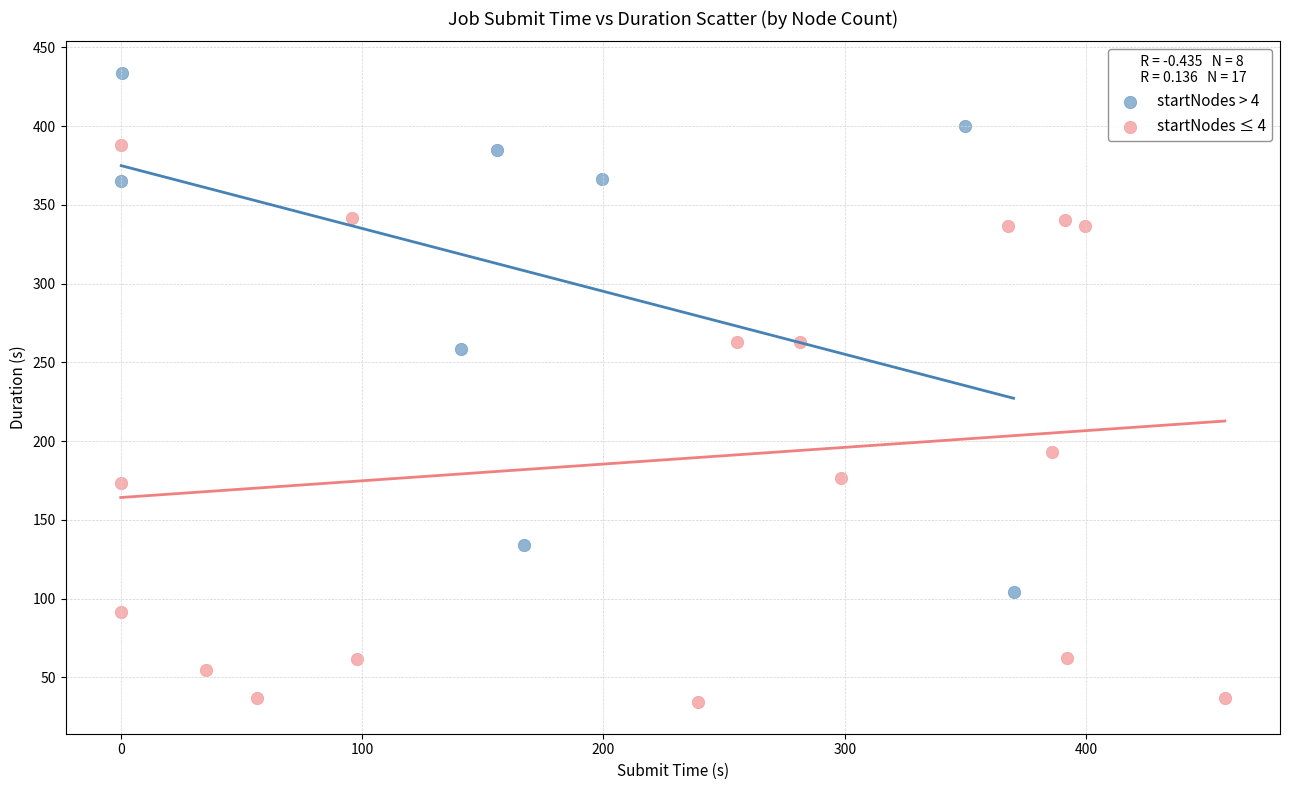

Which series contains the highest Y value?

startNodes > 4